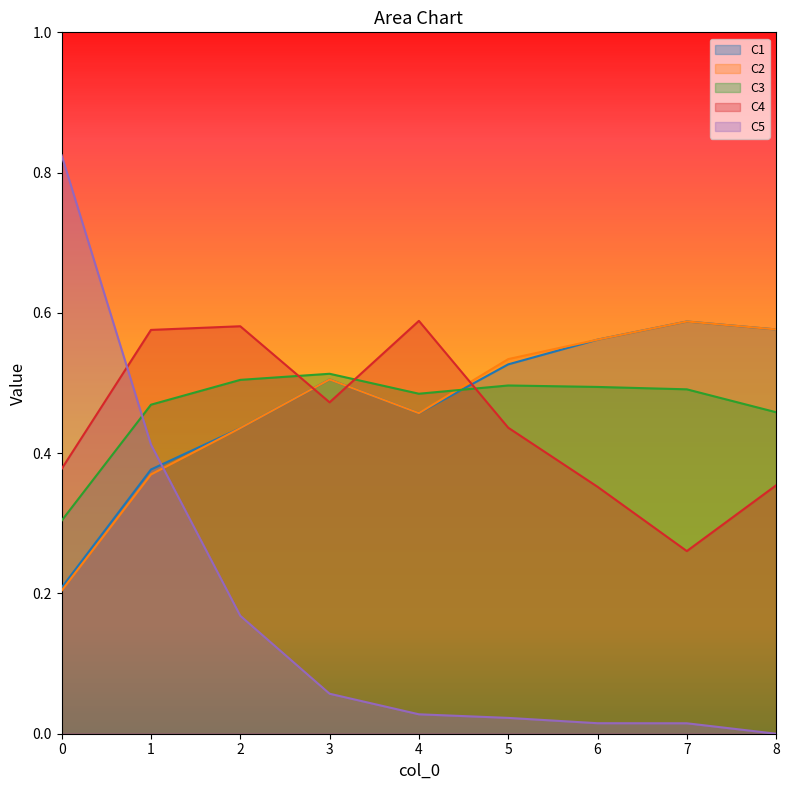

Reading left to right, transcribe all the data shown in this chart.

C1: 0=0.2	1=0.4	2=0.4	3=0.5	4=0.5	5=0.5	6=0.6	7=0.6	8=0.6
C2: 0=0.2	1=0.4	2=0.4	3=0.5	4=0.5	5=0.5	6=0.6	7=0.6	8=0.6
C3: 0=0.3	1=0.5	2=0.5	3=0.5	4=0.5	5=0.5	6=0.5	7=0.5	8=0.5
C4: 0=0.4	1=0.6	2=0.6	3=0.5	4=0.6	5=0.4	6=0.4	7=0.3	8=0.4
C5: 0=0.8	1=0.4	2=0.2	3=0.1	4=0.0	5=0.0	6=0.0	7=0.0	8=0.0